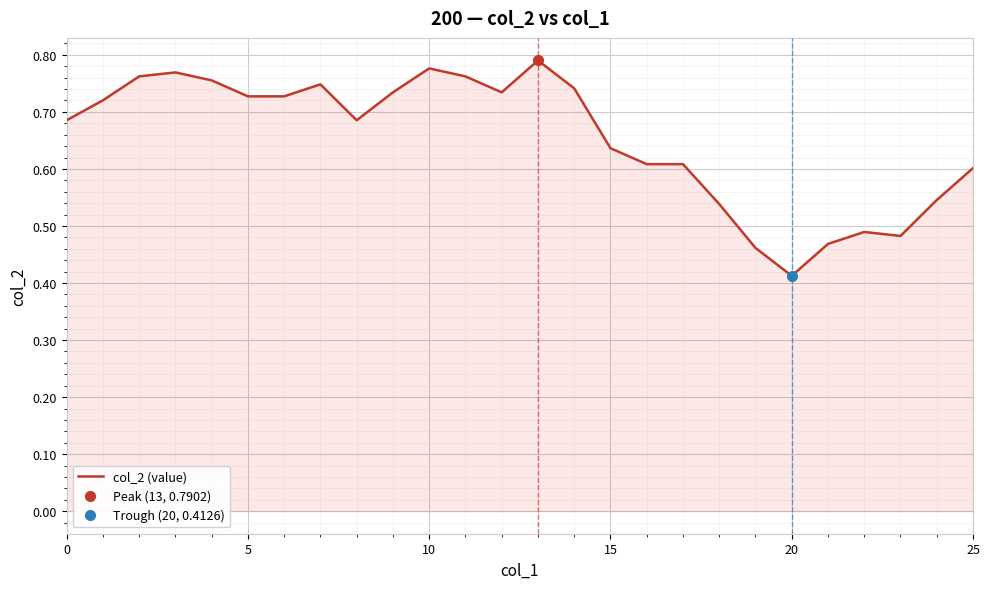

What is the maximum value shown in the chart?

0.8